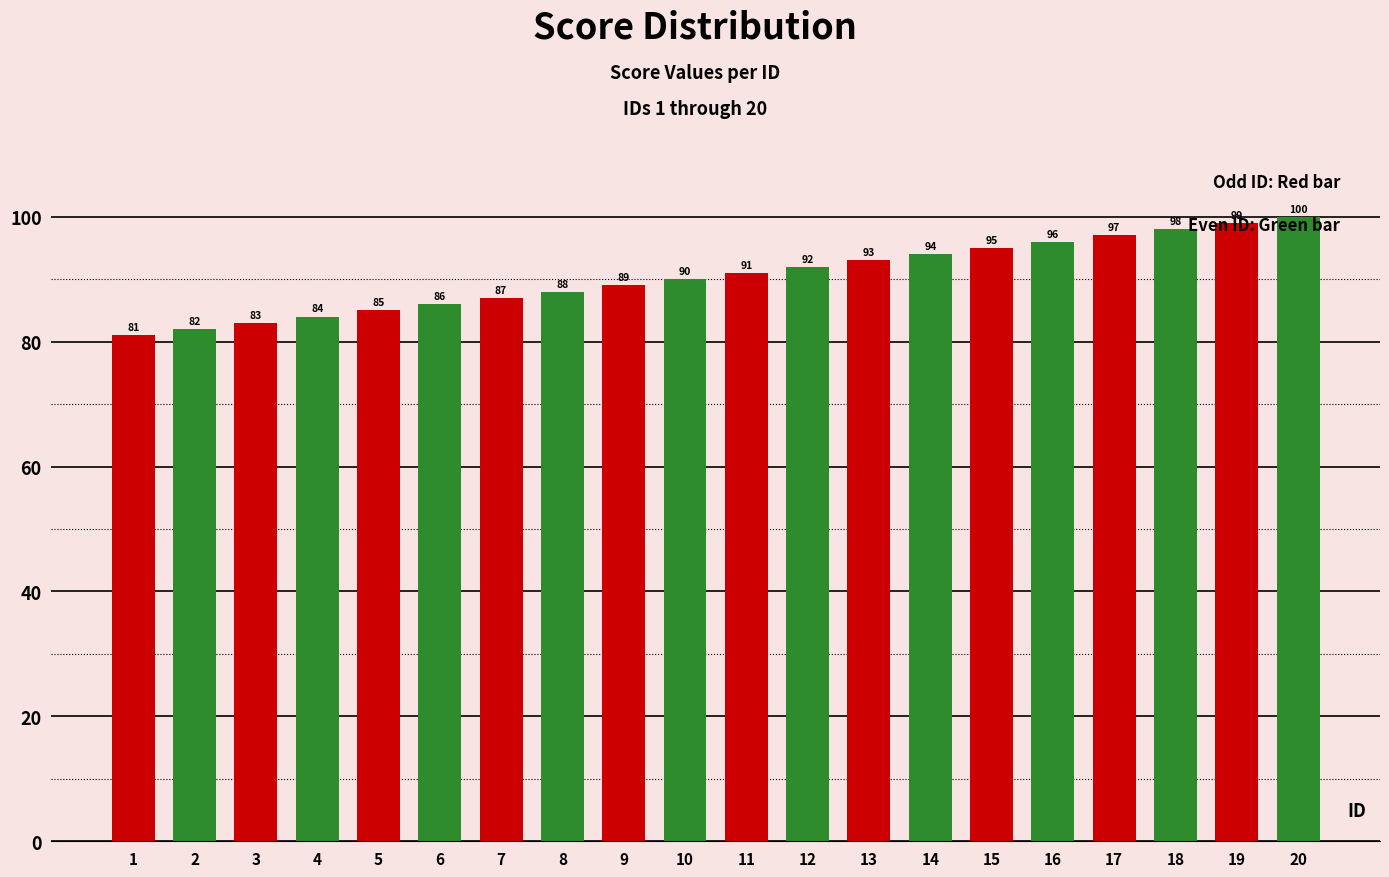

Which category has the highest value across all series?

20